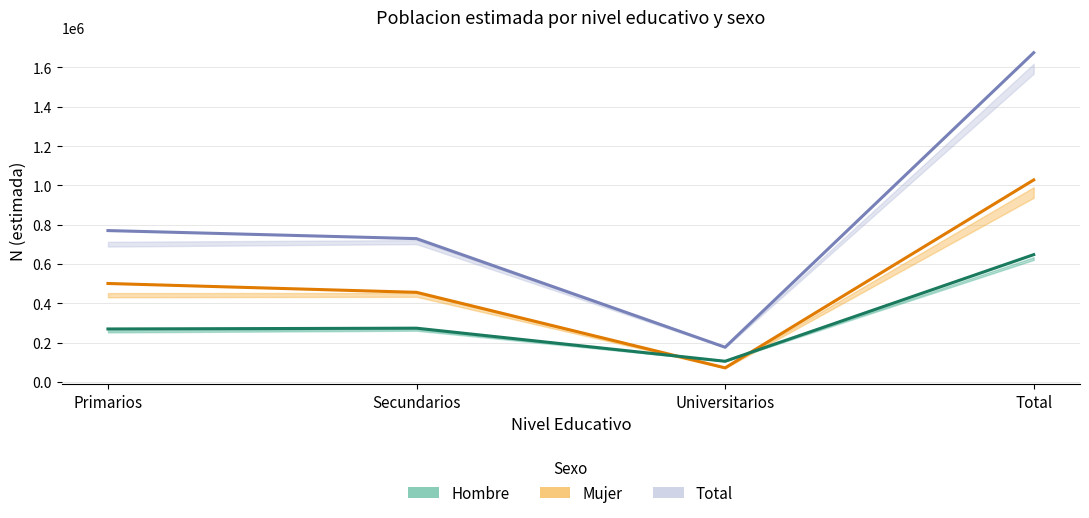

Which category has the highest value in the Total series?

Total